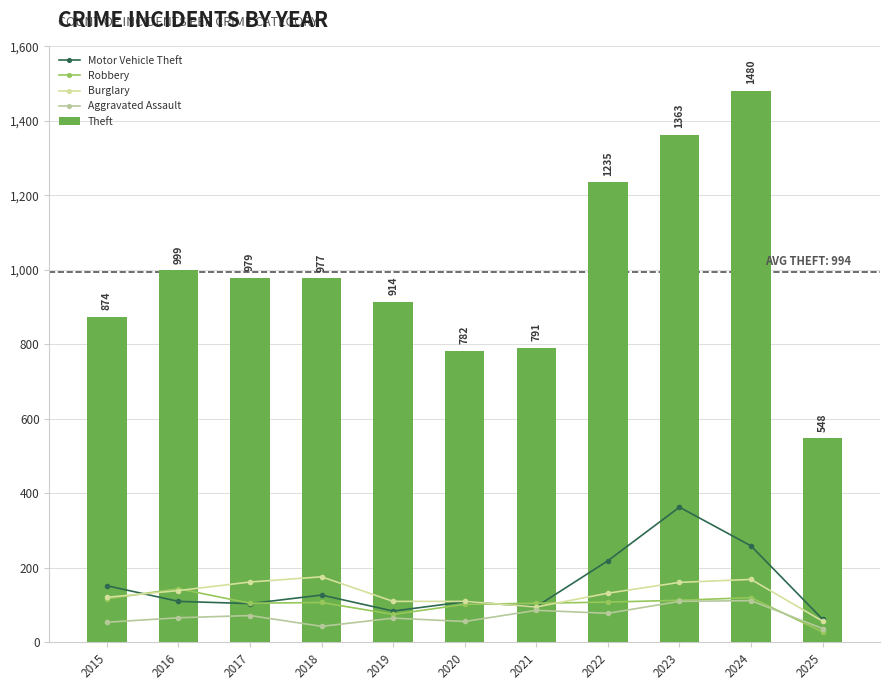

True or false: Theft has a value of 1480 at 2024.

True